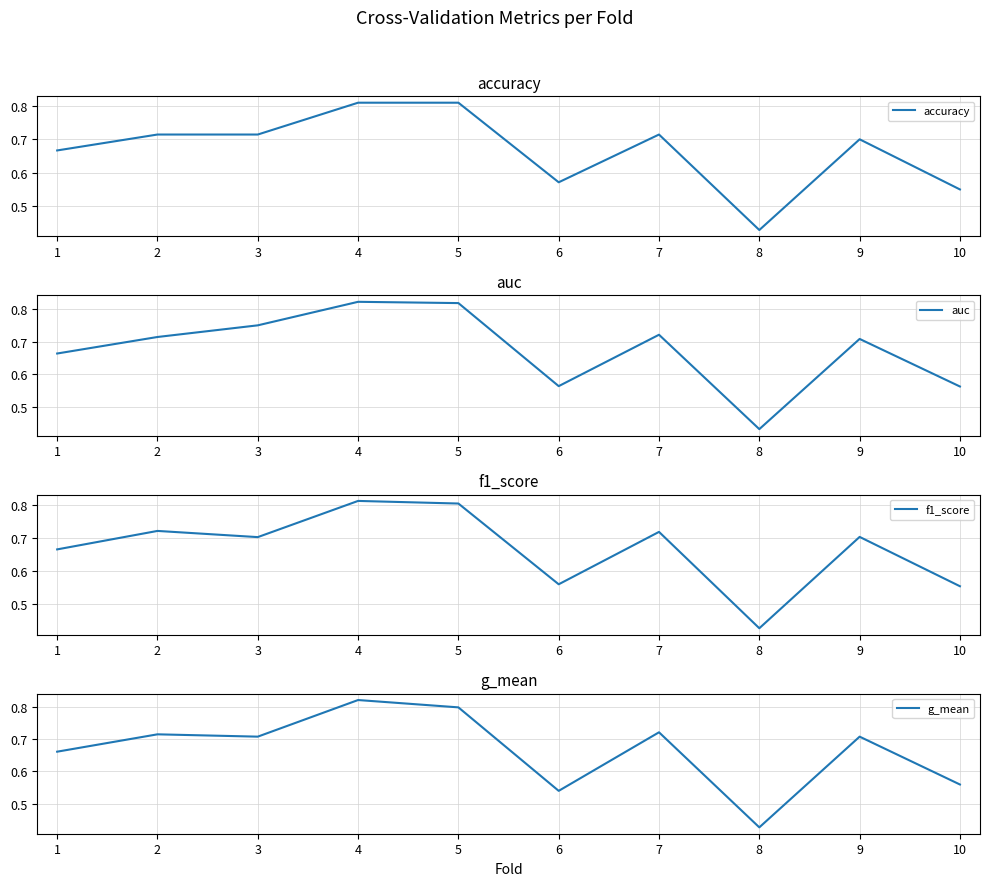

True or false: f1_score has a value of 0.3 at 3.

False